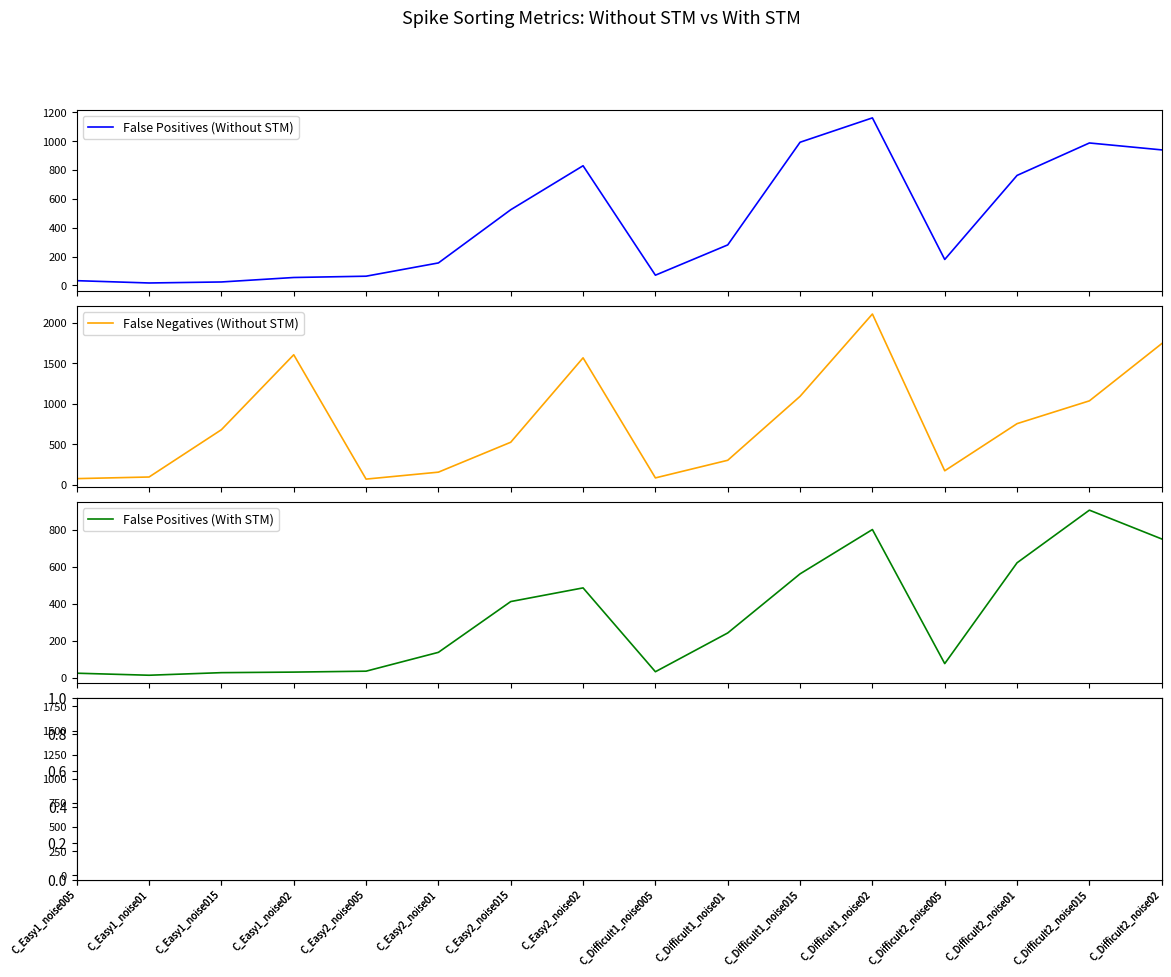

What is the spread (max minus min) of values at C_Difficult2_noise01?

148